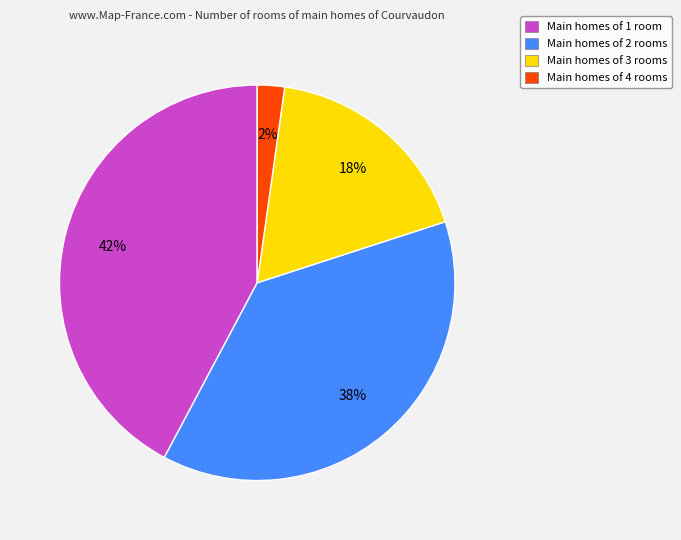

To the nearest percent, what percentage of the pie is Main homes of 3 rooms?

18%